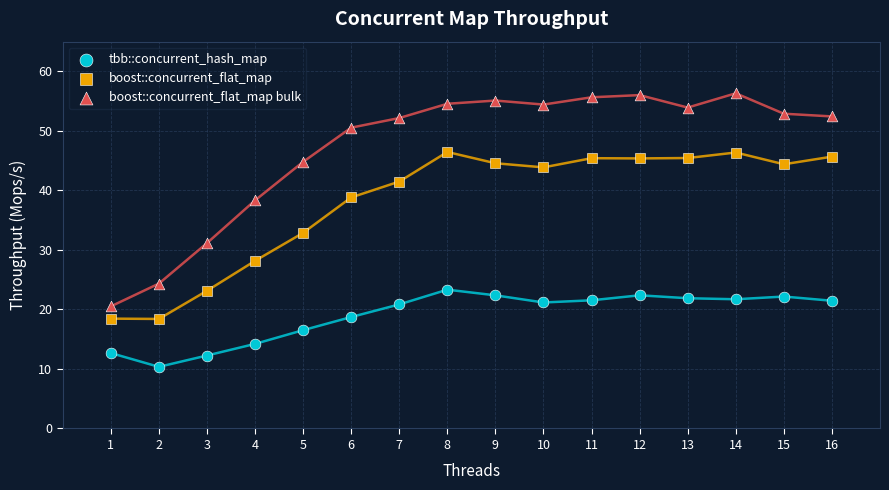

What are all the series names shown in the legend?

tbb::concurrent_hash_map, boost::concurrent_flat_map, boost::concurrent_flat_map bulk